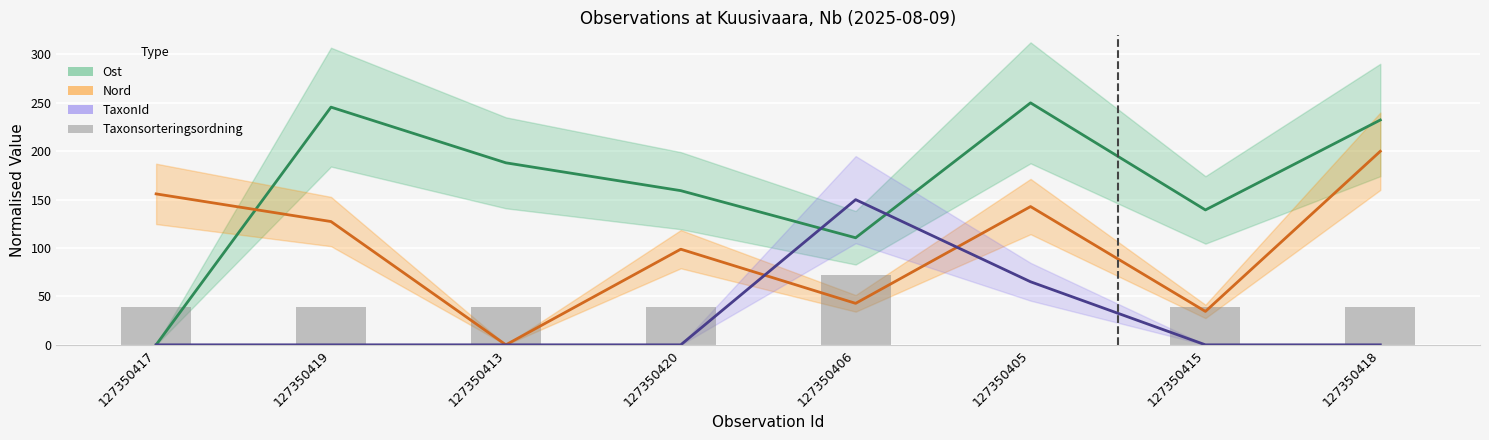

Are the bars grouped side by side (vs. stacked)?

No